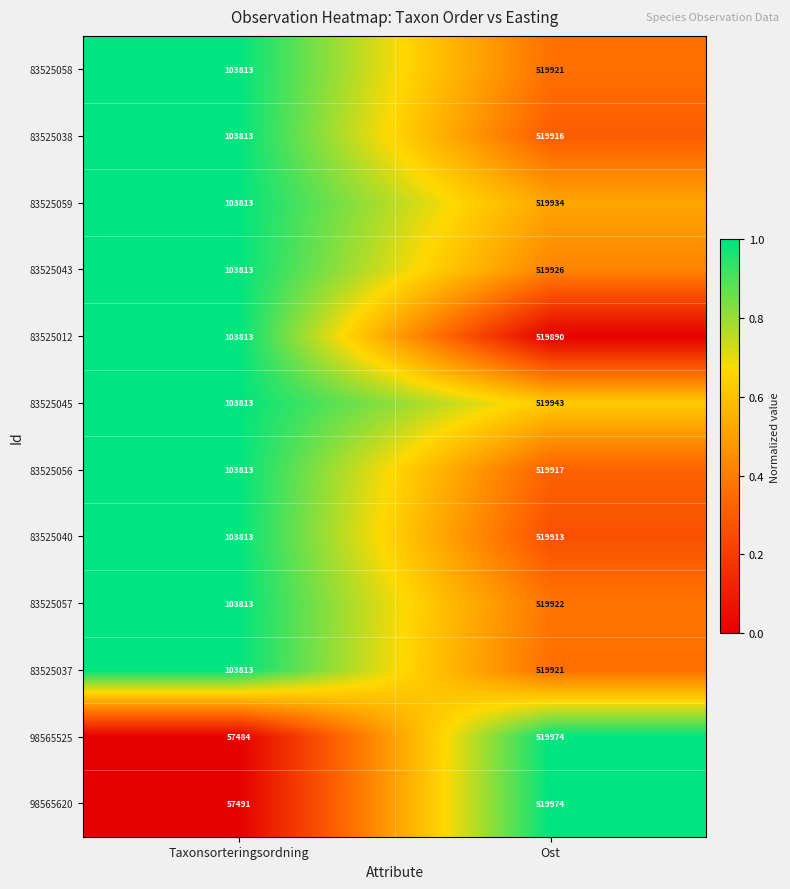

At which category is the sum across all series the highest?

Ost